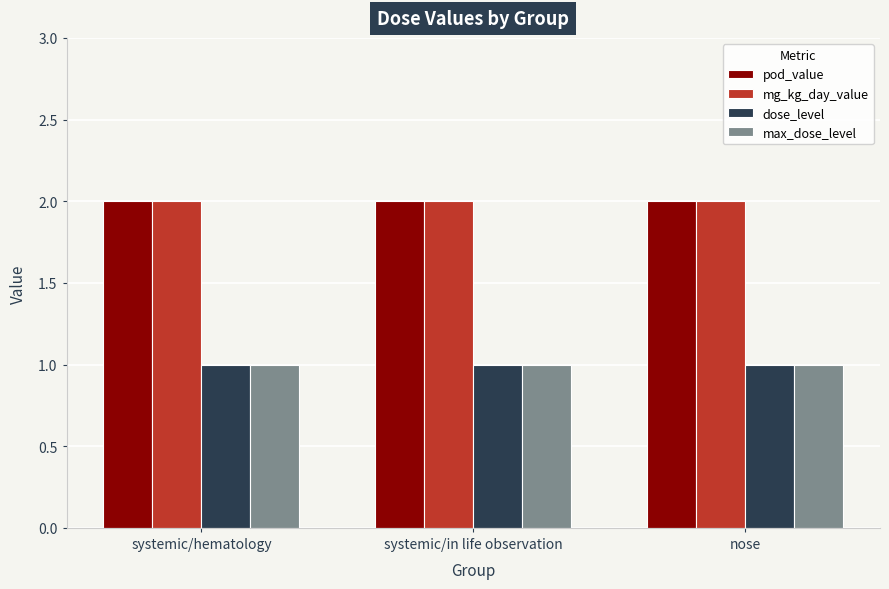

What is the sum of the pod_value values at systemic/in life observation and nose?

4